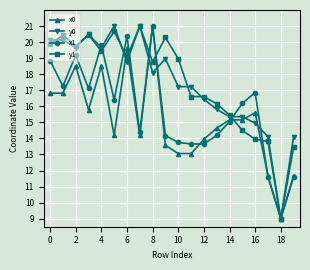

At how many categories does at least one series exceed 20?

8